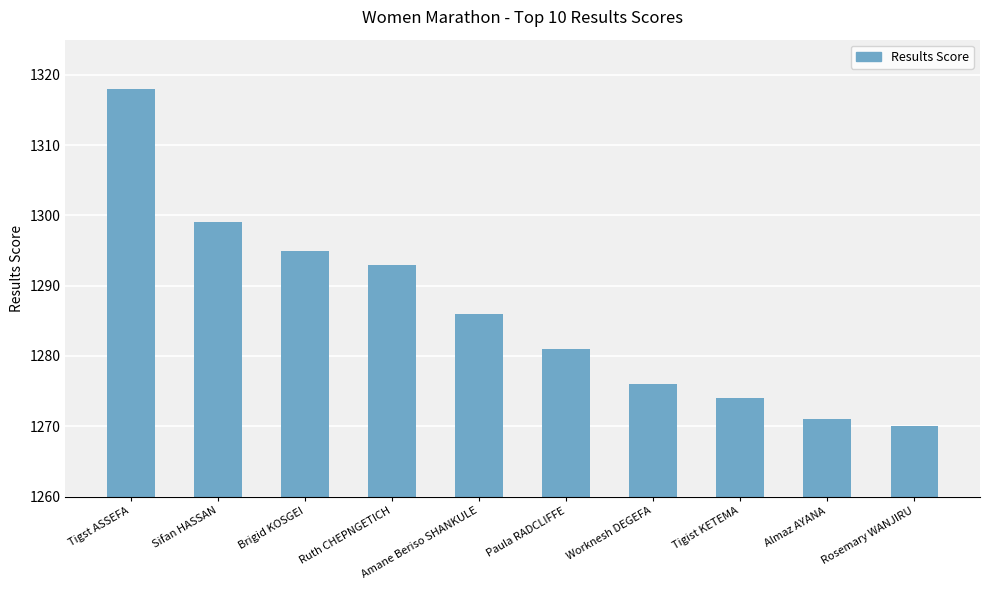

Where does the data first go above 1286?

Tigst ASSEFA